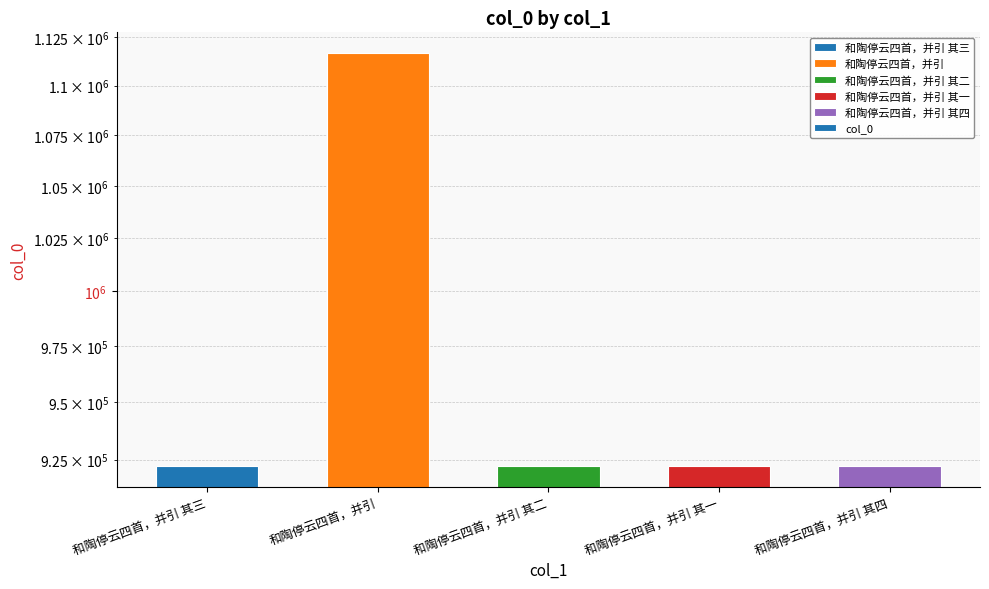

Rank the categories by value from highest to lowest.

和陶停云四首，并引, 和陶停云四首，并引 其四, 和陶停云四首，并引 其三, 和陶停云四首，并引 其二, 和陶停云四首，并引 其一